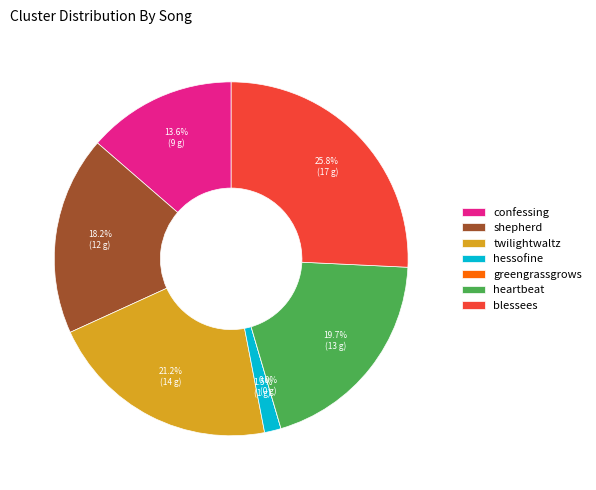

What is the smallest slice in the pie chart?

greengrassgrows